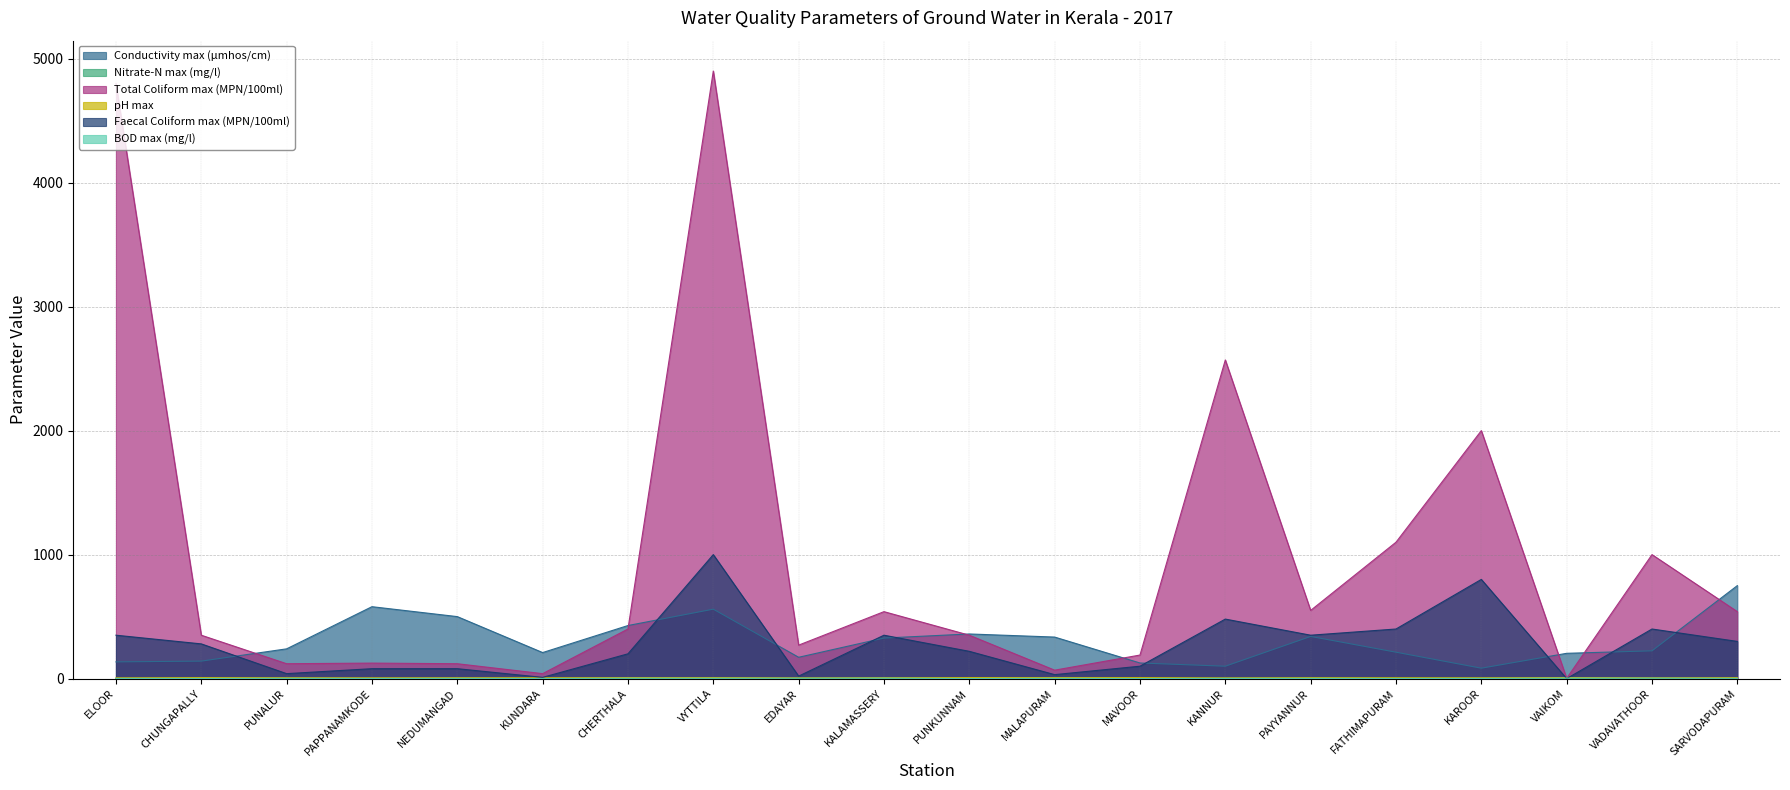

What is the maximum value shown in the chart?

4900.0